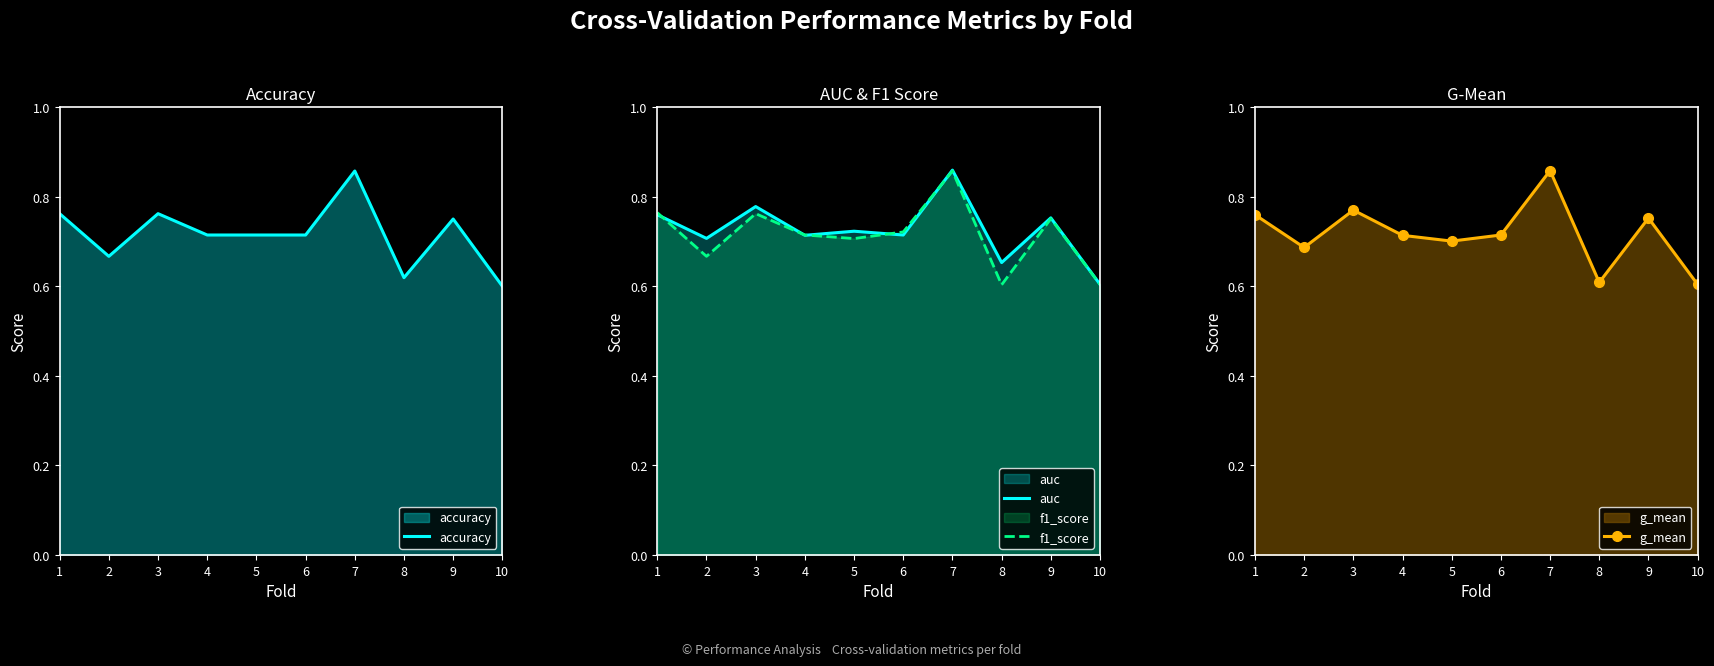

List the labels in order of f1_score value, largest first.

7, 1, 3, 9, 6, 4, 5, 2, 10, 8